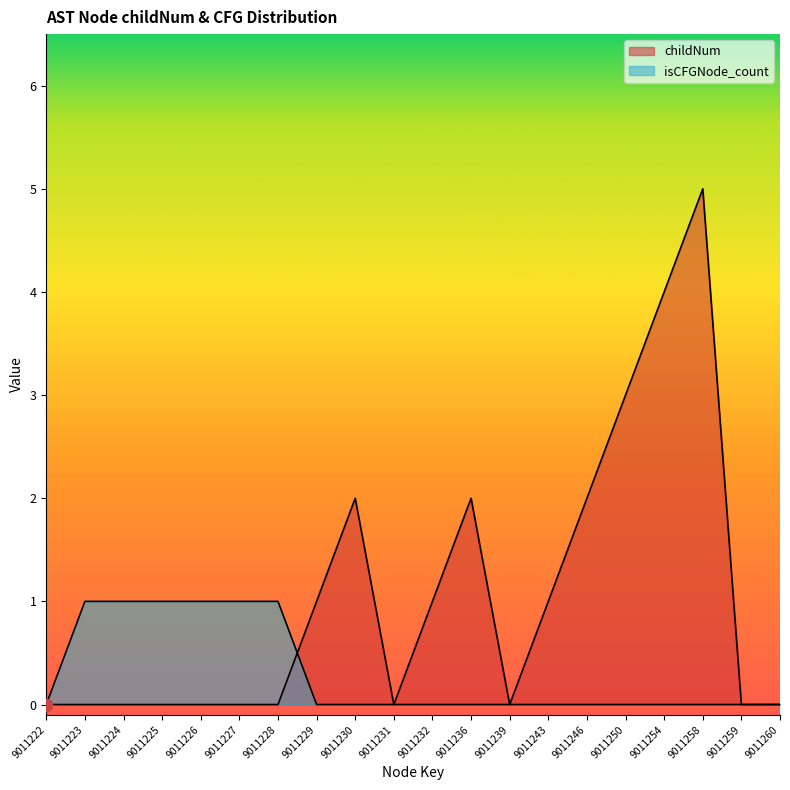

Which series ends up on top after the final intersection of isCFGNode_count and childNum?

childNum